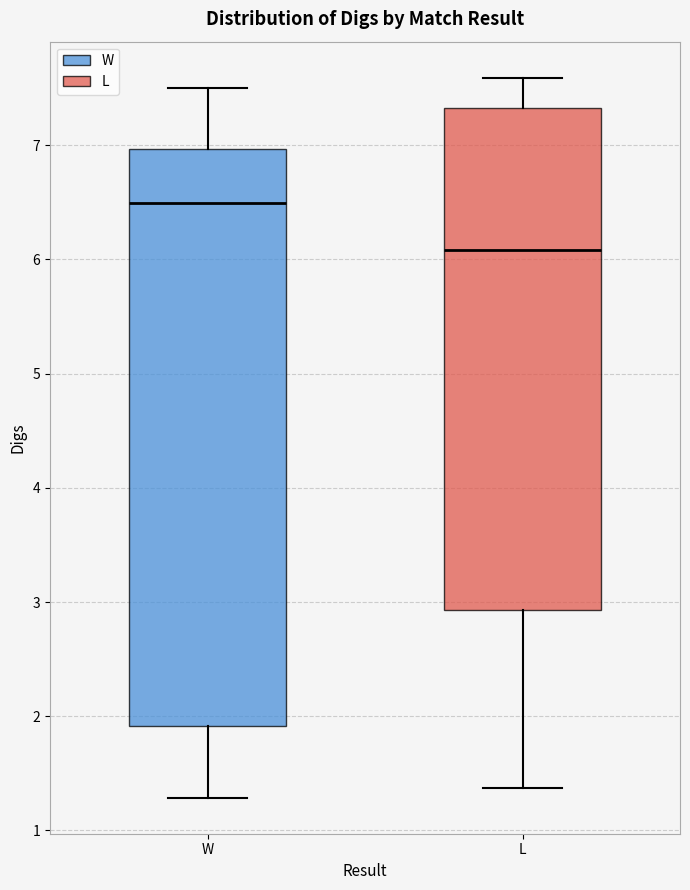

Where is the lower edge of the box for W on the y-axis? The values are not printed on the chart, so give them approximately, as read against the axis.

1.9